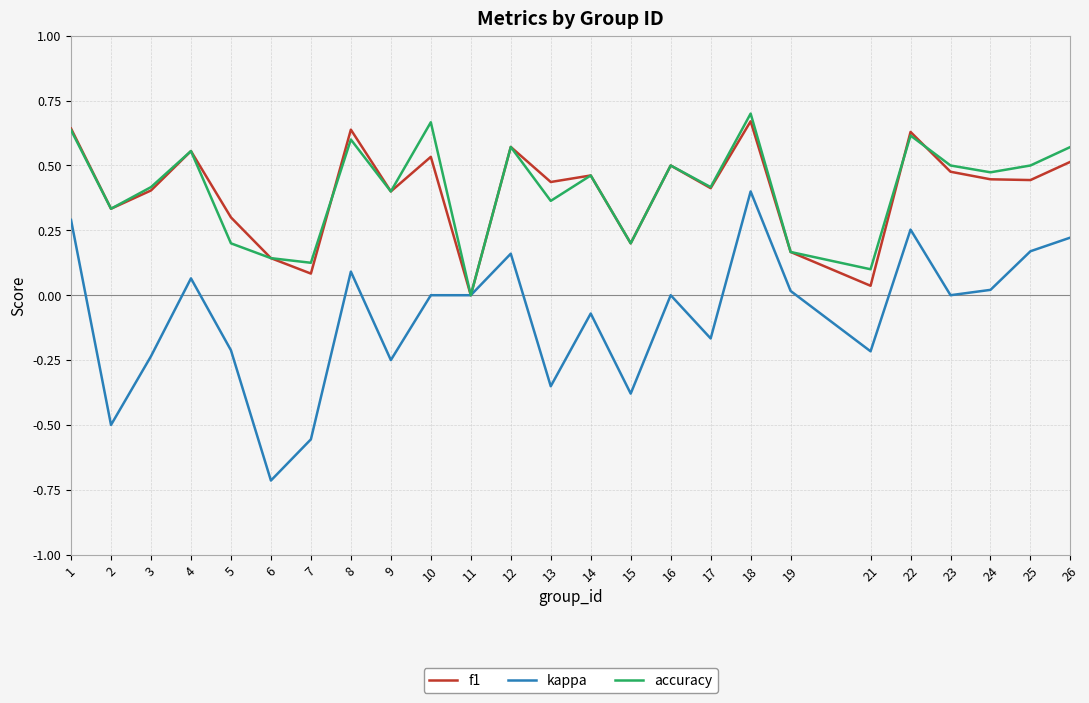

How many categories are shown in the chart?

25